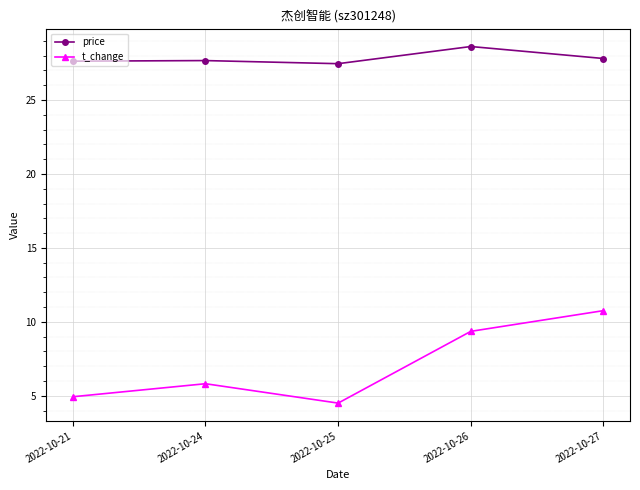

At 2022-10-24, list the series in order from smallest to largest.

t_change, price